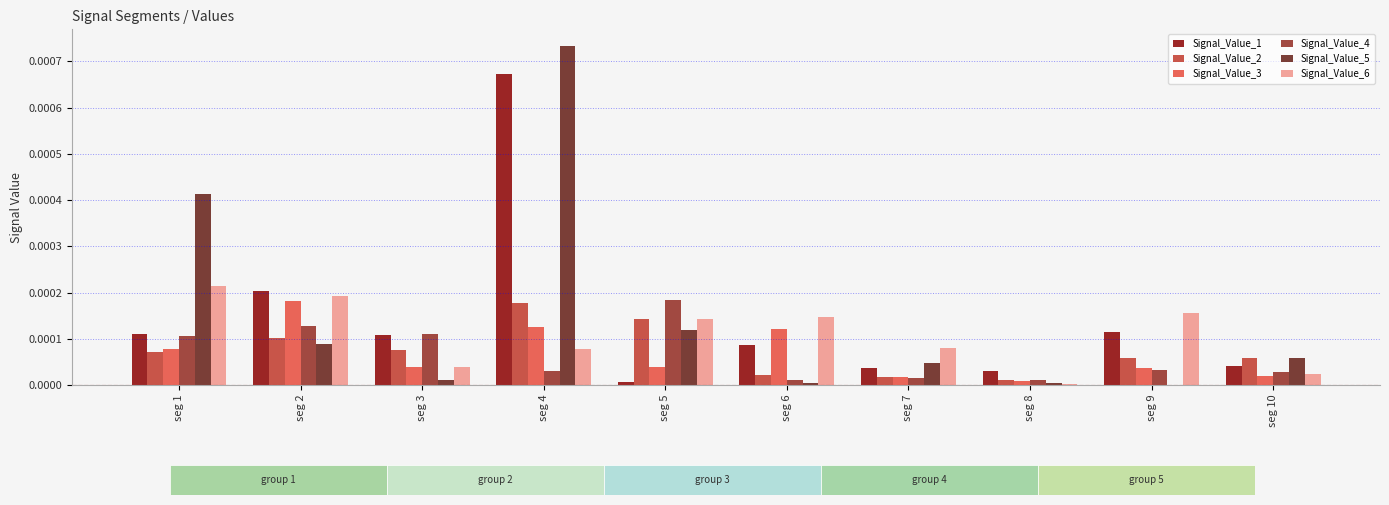

True or false: Signal_Value_3 has a value of 0.0 at seg 4.

True